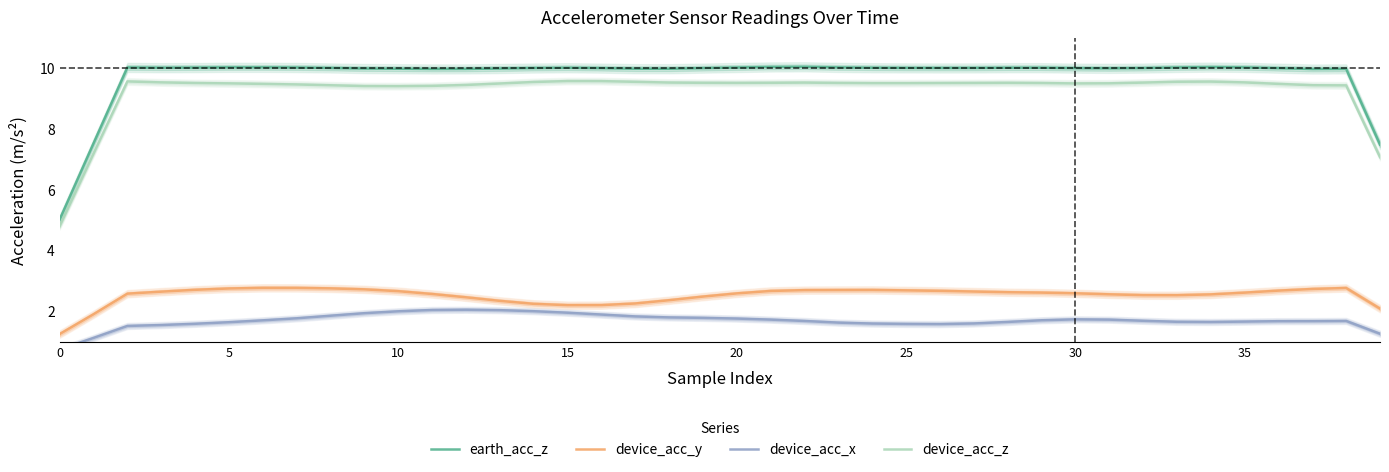

What is the value of the device_acc_y point at the 3rd from the left?

2.6